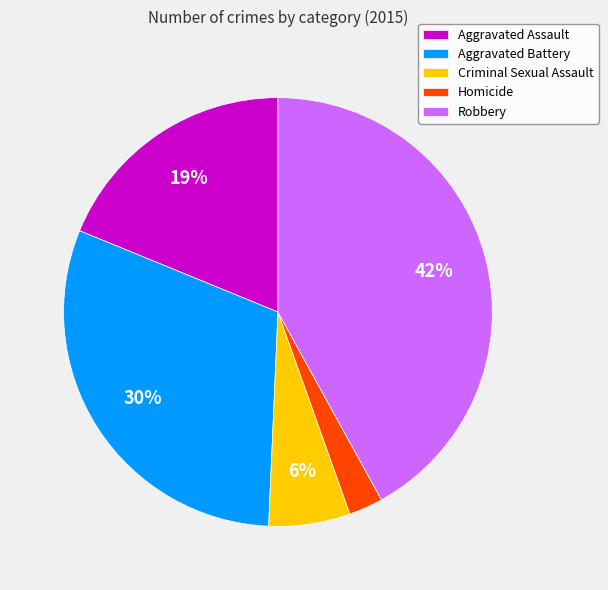

Is it true that Criminal Sexual Assault is 6% of the pie?

True